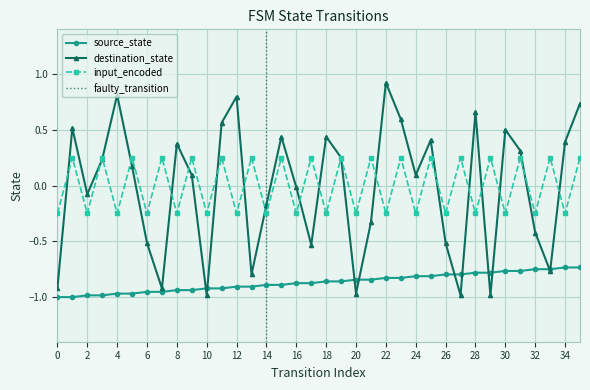

In input_encoded, how many points are lower than both neighbors (excluding endpoints)?

17